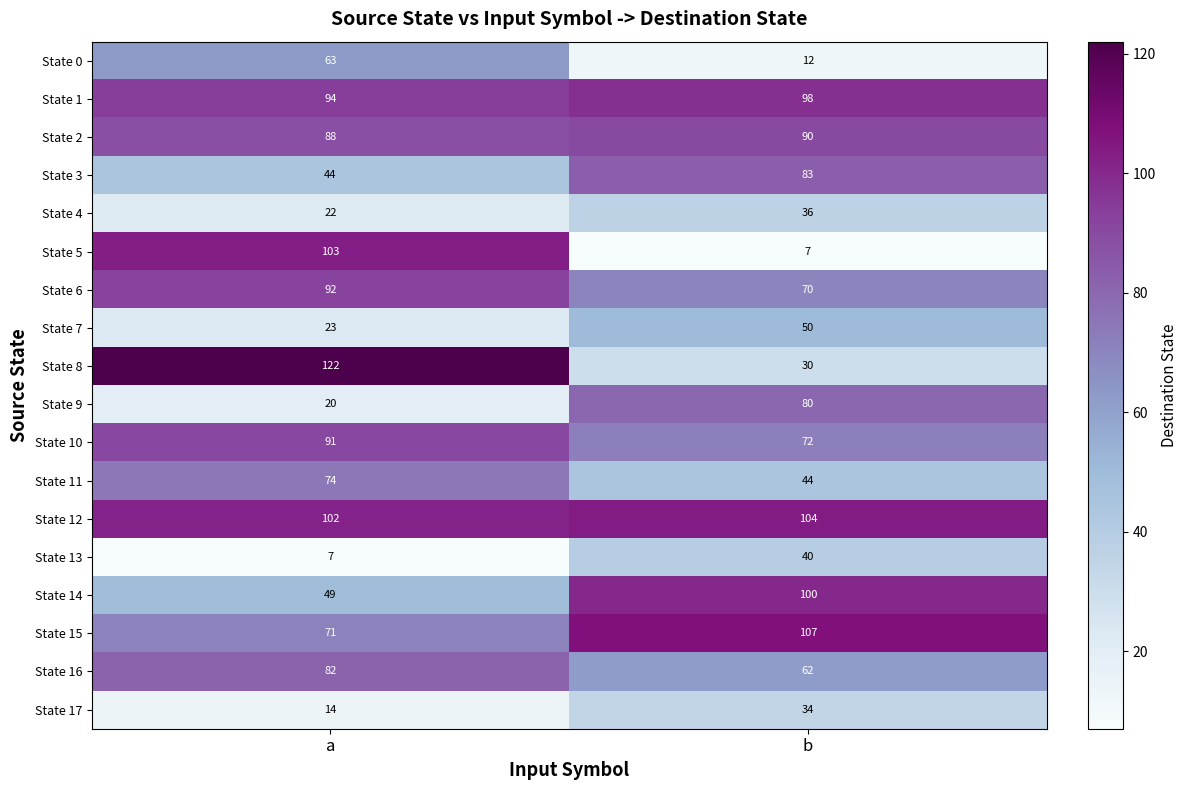

Read the State 16 value at b, to the nearest 5.

60